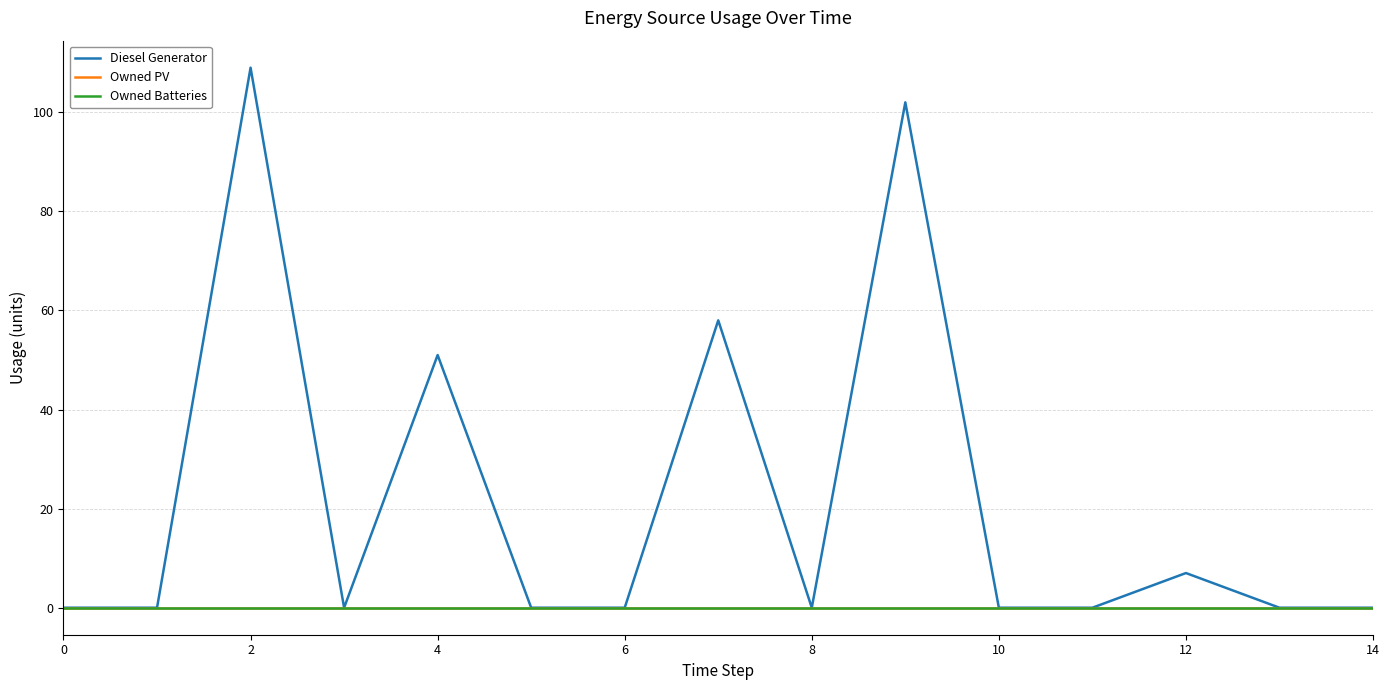

Is this an area chart (filled region under the line)?

No